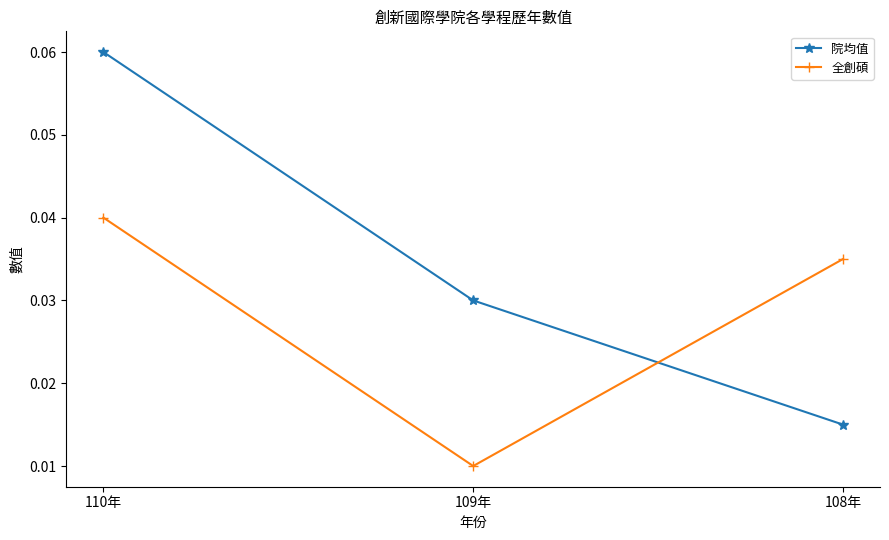

What is the label of the 1st point from the right?

108年